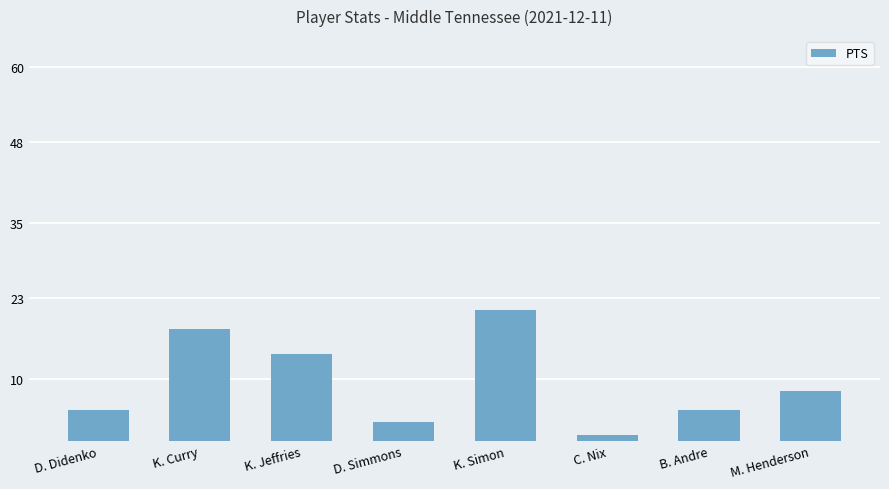

How many categories are shown in the chart?

8